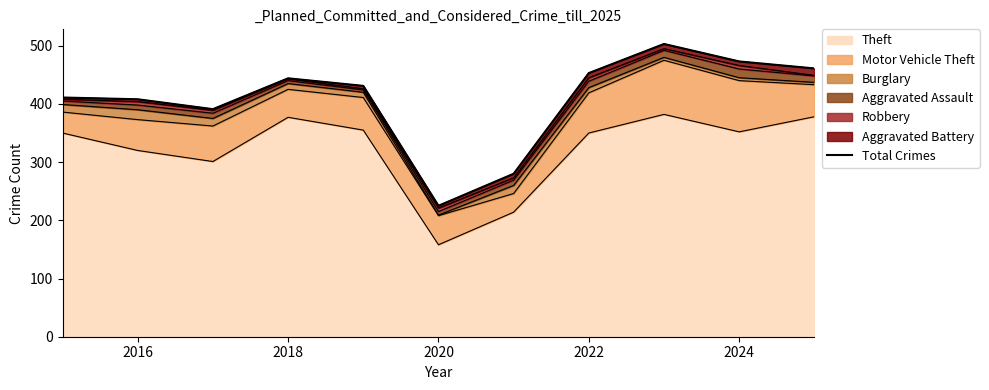

The value of Theft at 2018 is 377. True or false?

True